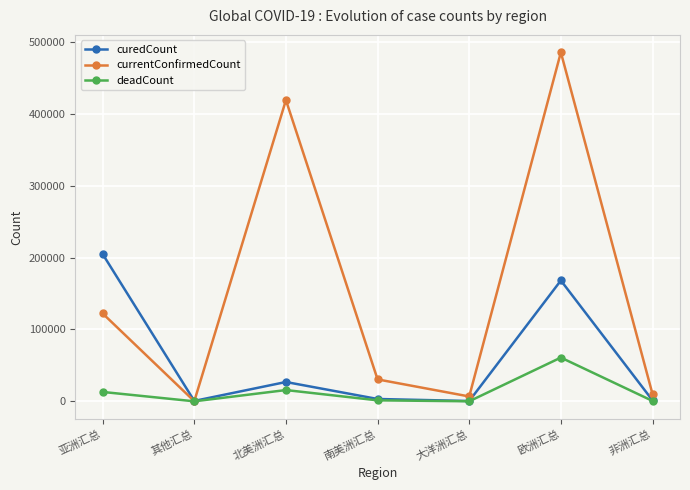

What is the label of the 5th point from the left?

大洋洲汇总